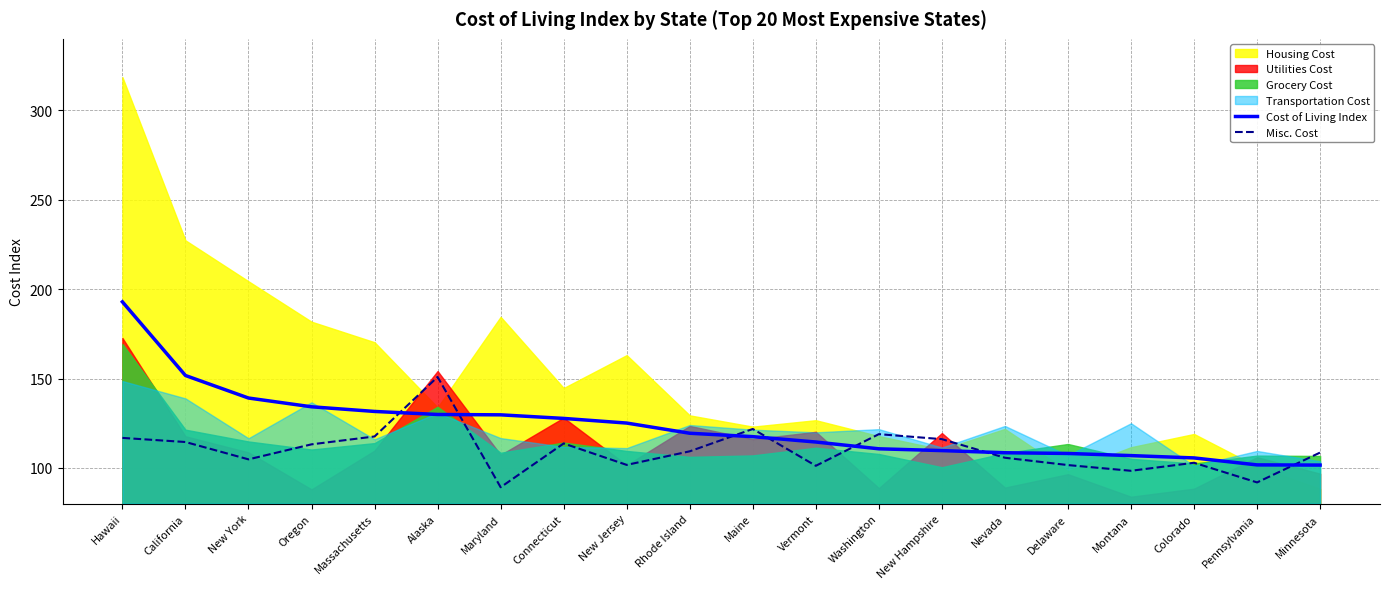

Where do Cost of Living Index and Misc. Cost first cross each other?

Massachusetts and Alaska